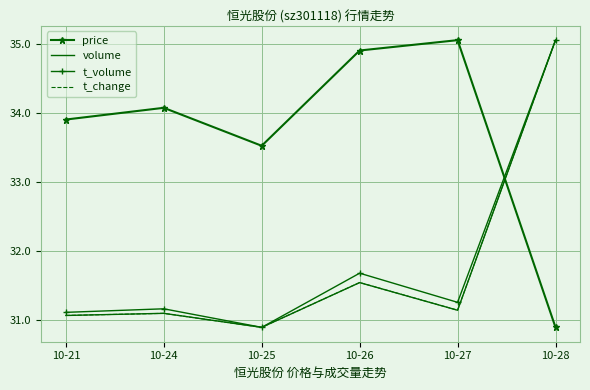

What is the difference between the highest and lowest values at 10-21?

2.8